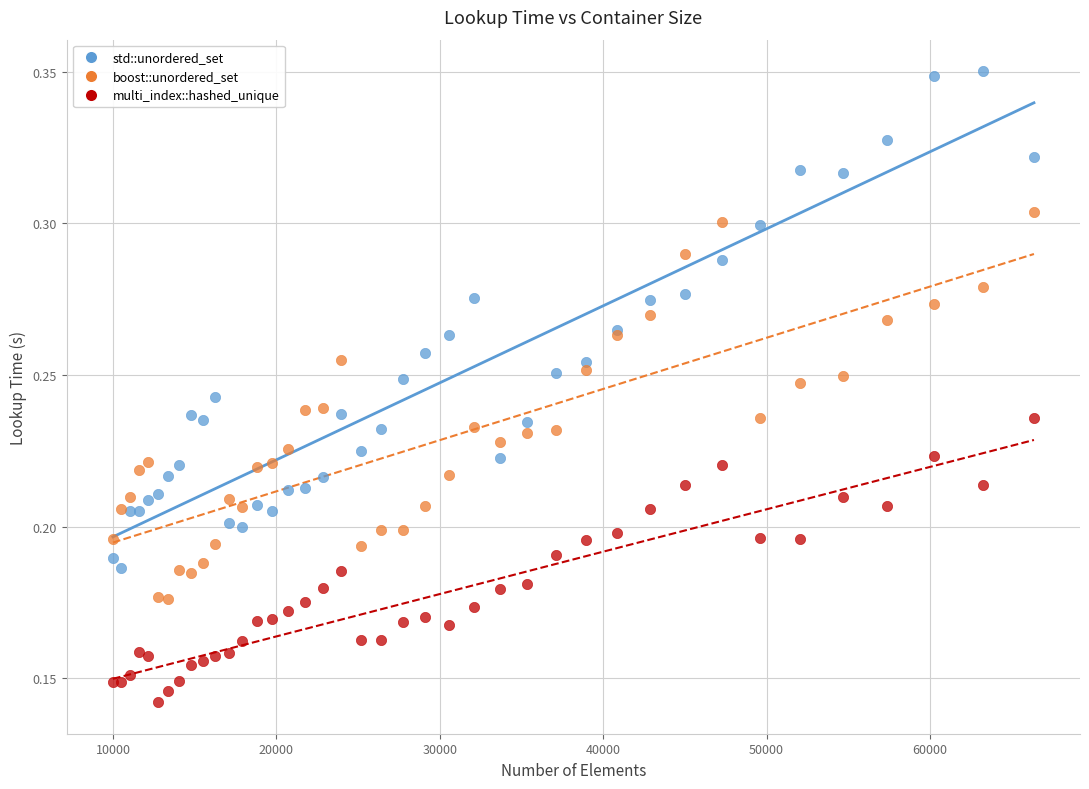

Which series has the widest spread of Y values?

std::unordered_set